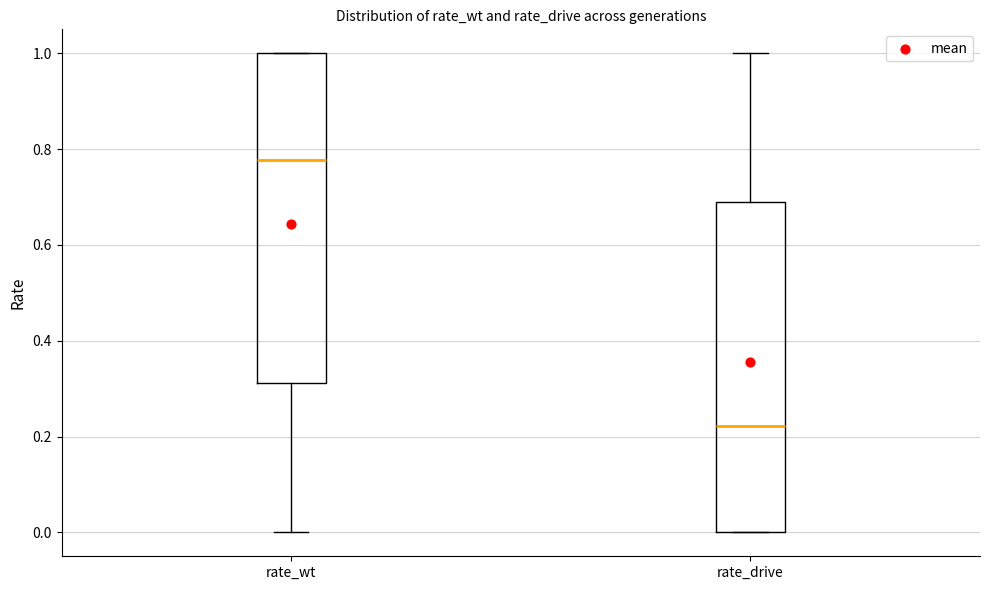

Where does the median line of the box for rate_wt sit on the y-axis? The values are not printed on the chart, so give them approximately, as read against the axis.

0.78